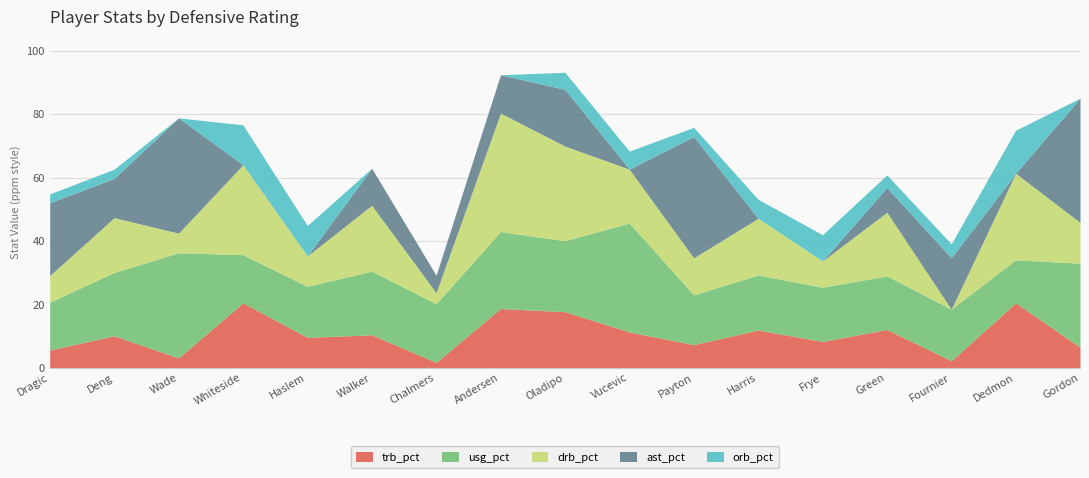

Count the number of data series in this chart.

6